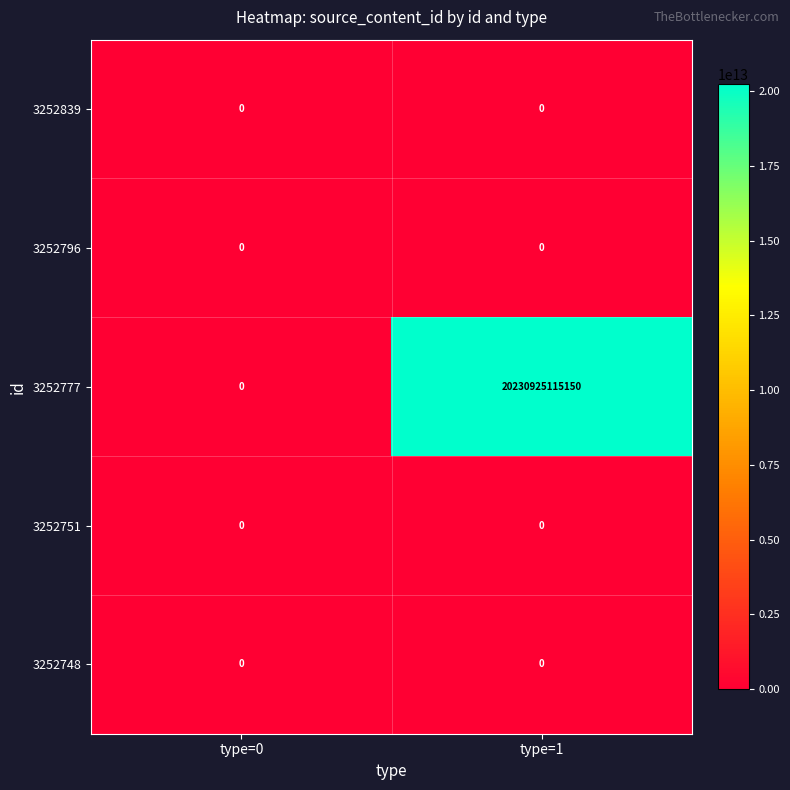

Which series has the largest total across all categories?

3252777